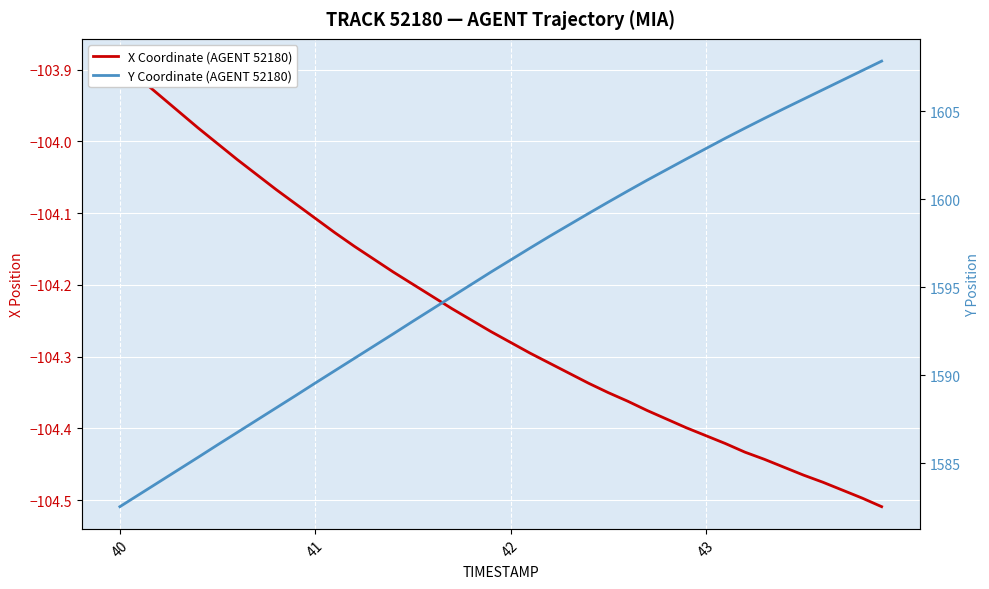

How many lines are shown in the chart?

2